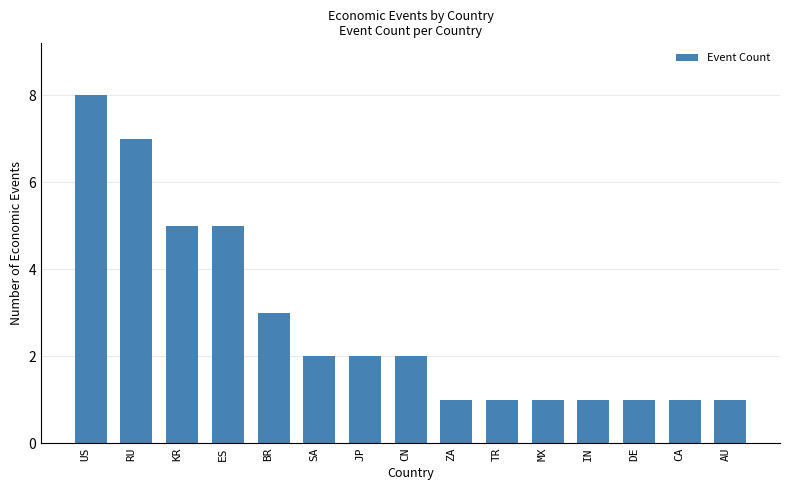

What is the label of the 3rd bar from the right?

DE